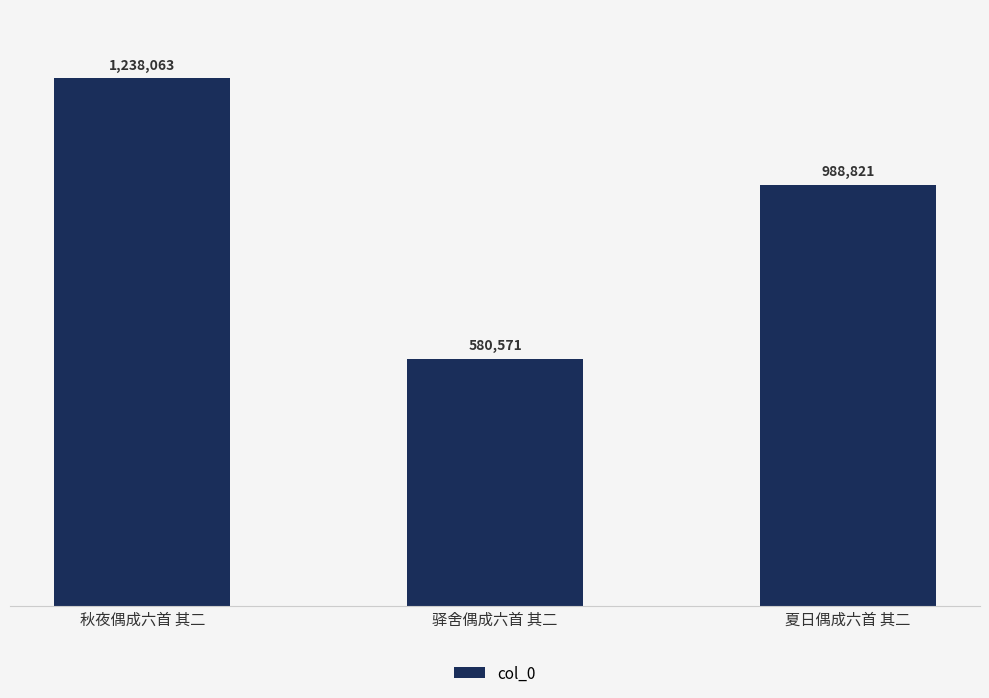

What is the ratio of the value at 秋夜偶成六首 其二 to the value at 驿舍偶成六首 其二?

2.1